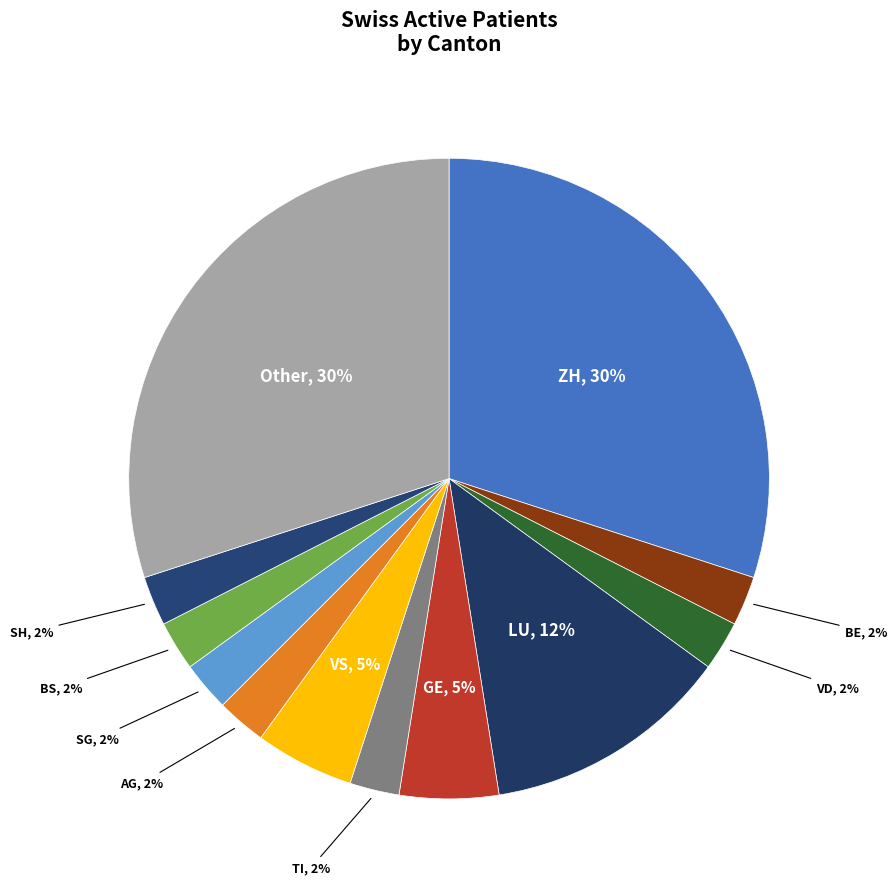

How many slices are in this pie chart?

12